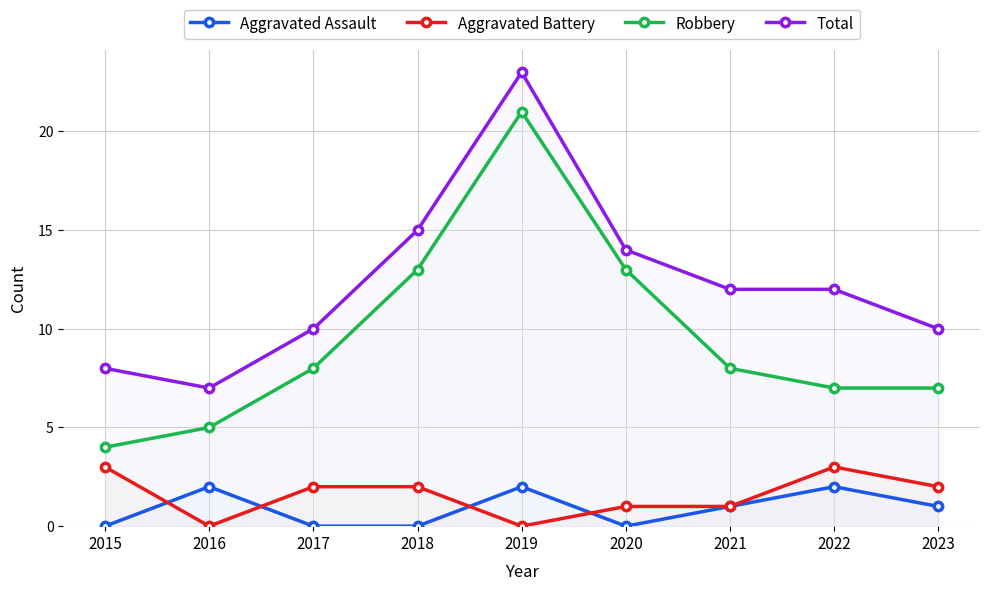

The Robbery series shows 7 at 2023. True or false?

True